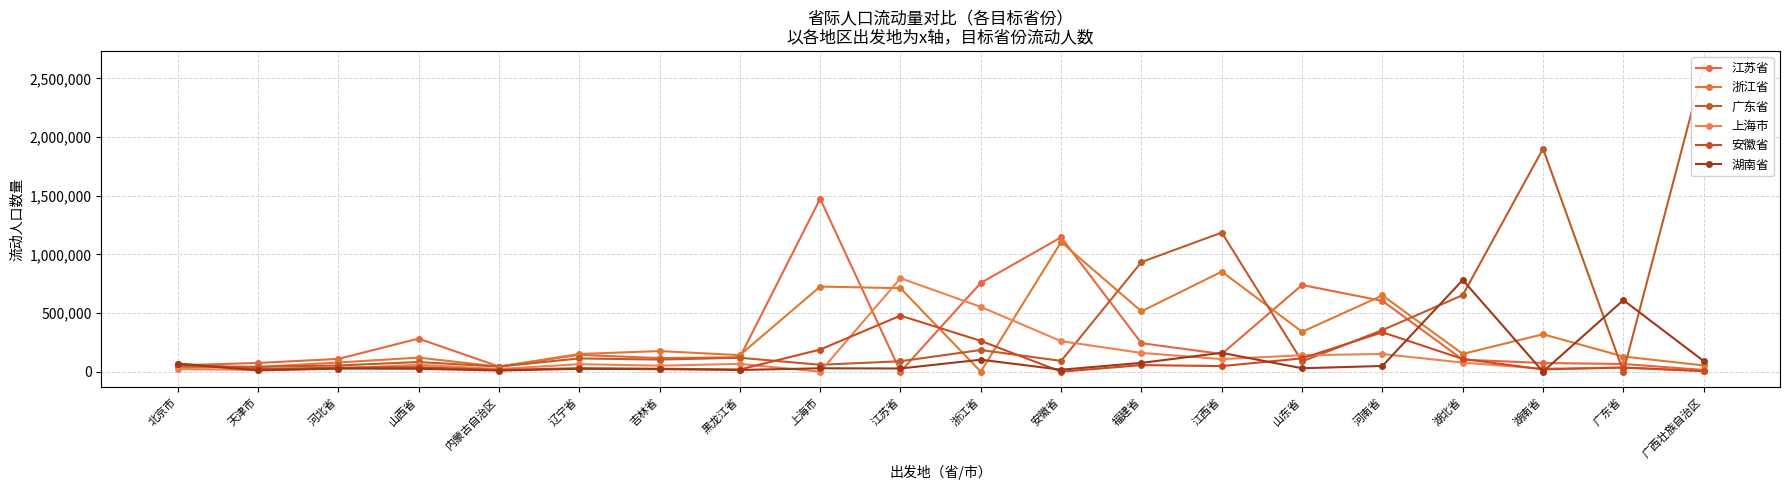

At which label is 江苏省 closest to 737191?

山东省